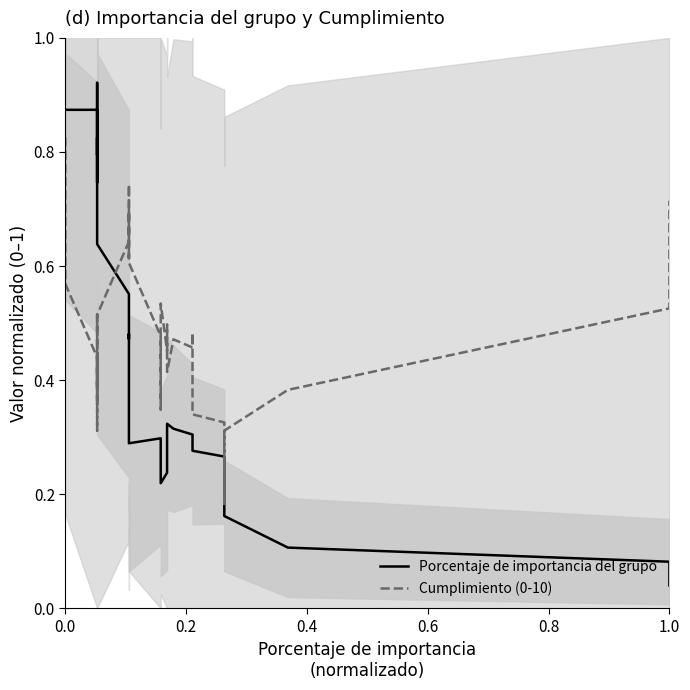

Which series has the widest spread of values?

Porcentaje de importancia del grupo